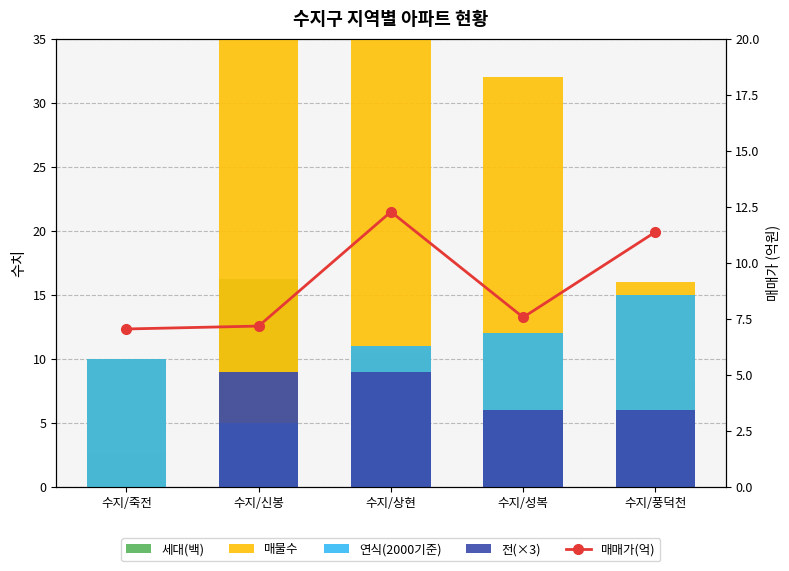

Count the 연식(2000기준) values in the range 10 to 12.

3